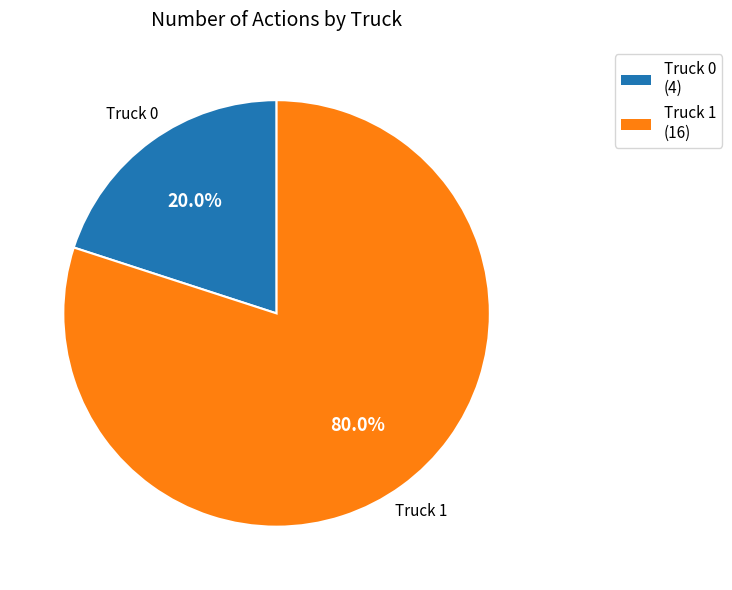

Count the number of slices in the pie.

2